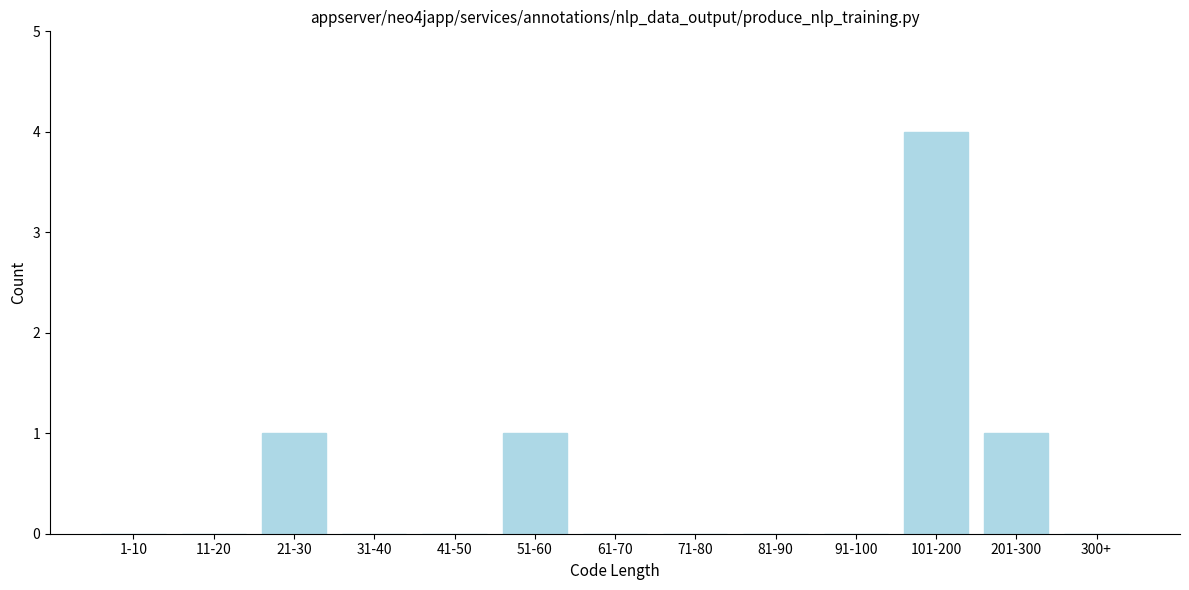

Reading left to right, list all the values displayed in this chart.

1-10=0	11-20=0	21-30=1	31-40=0	41-50=0	51-60=1	61-70=0	71-80=0	81-90=0	91-100=0	101-200=4	201-300=1	300+=0